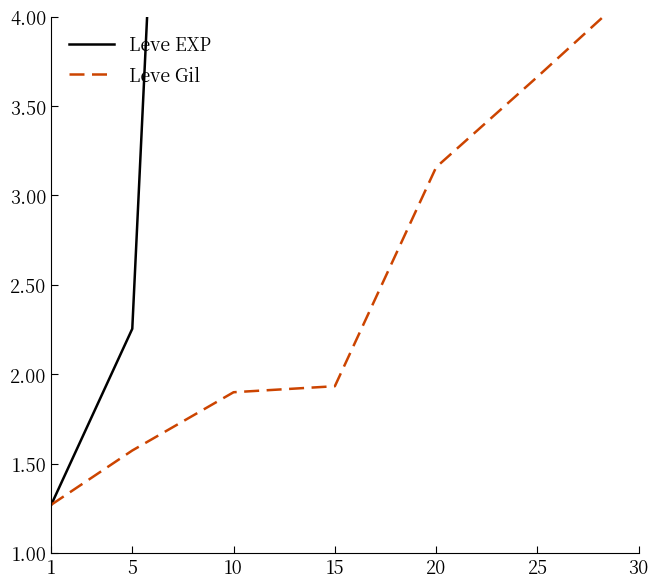

The value of Leve Gil at 10 is 1.9. True or false?

True